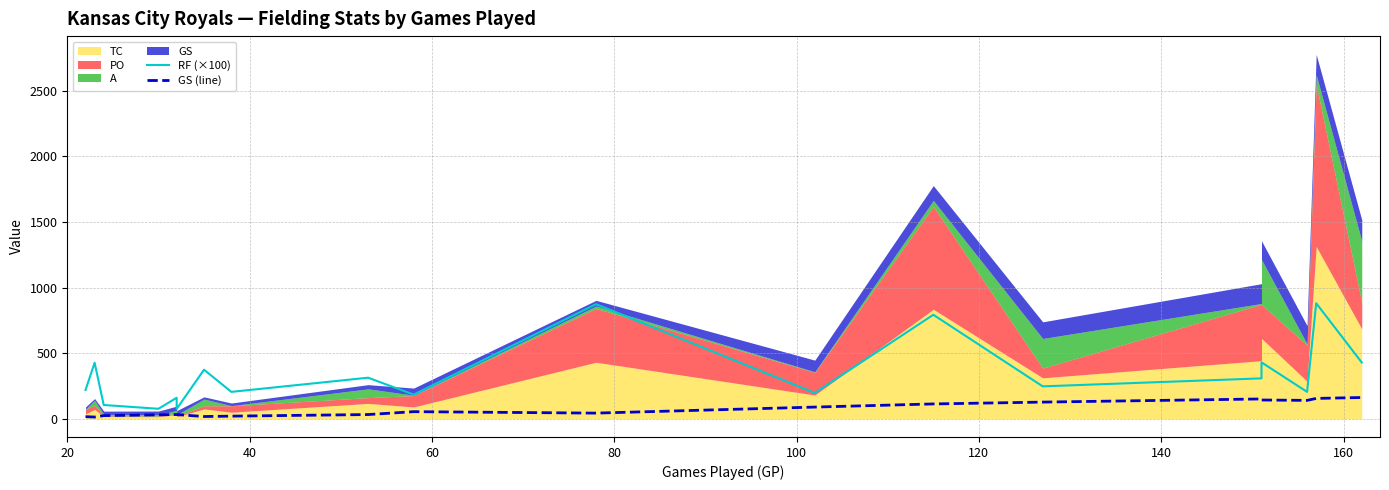

Reading right to left, transcribe all the data shown in this chart.

RF (×100): 429.0	881.0	205.0	430.0	308.0	247.0	793.0	197.0	874.0	184.0	313.0	205.0	374.0	75.0	160.0	76.0	105.0	427.0	219.0
GS (line): 162.0	155.0	140.0	143.0	151.0	127.0	113.0	89.0	43.0	54.0	32.0	20.0	17.0	32.0	32.0	30.0	24.0	13.0	16.0